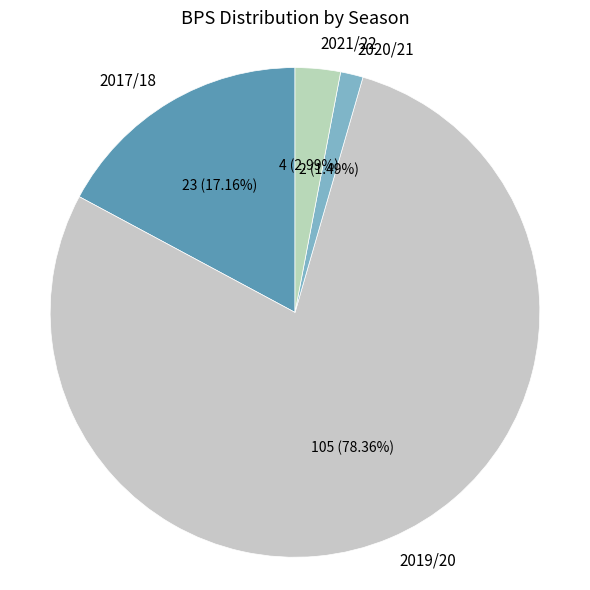

Which has a higher value, 2020/21 or 2017/18?

2017/18